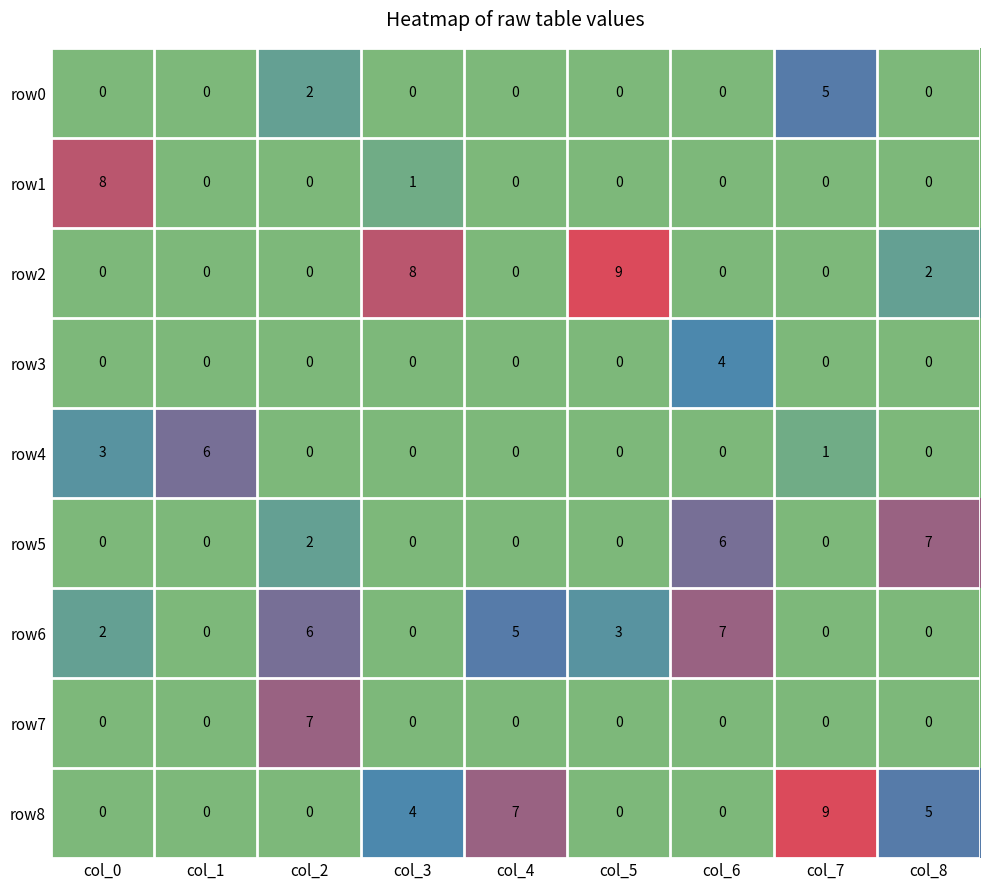

At how many categories does at least one series exceed 4?

9